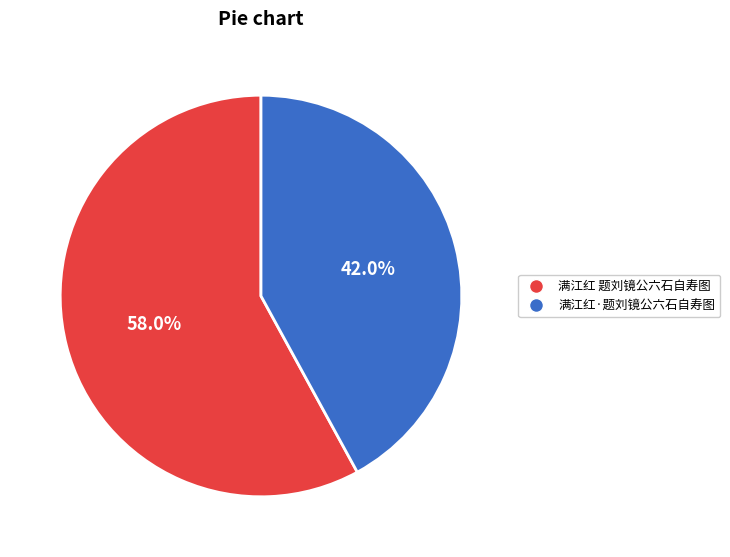

Count the number of slices in the pie.

2